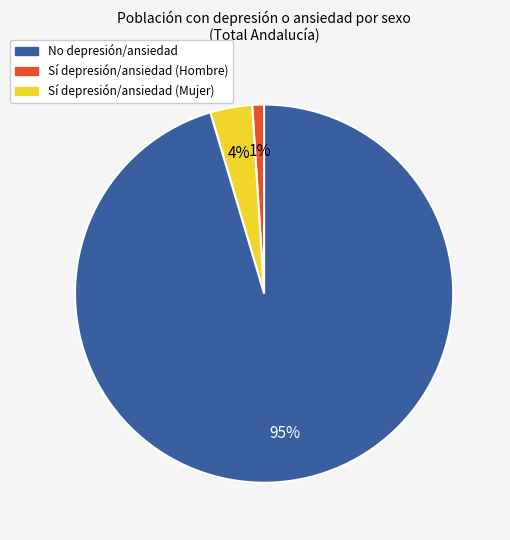

Is there a majority slice in this chart?

Yes